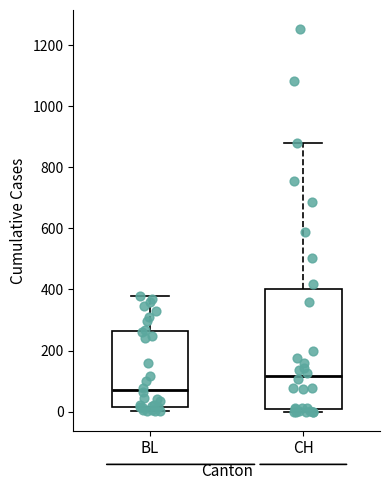

Which box's median line is the lowest?

BL